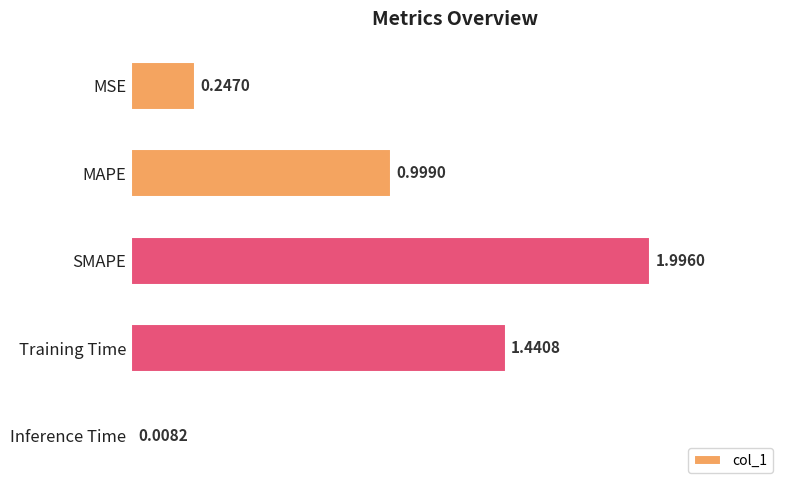

How many bars are there in total?

5